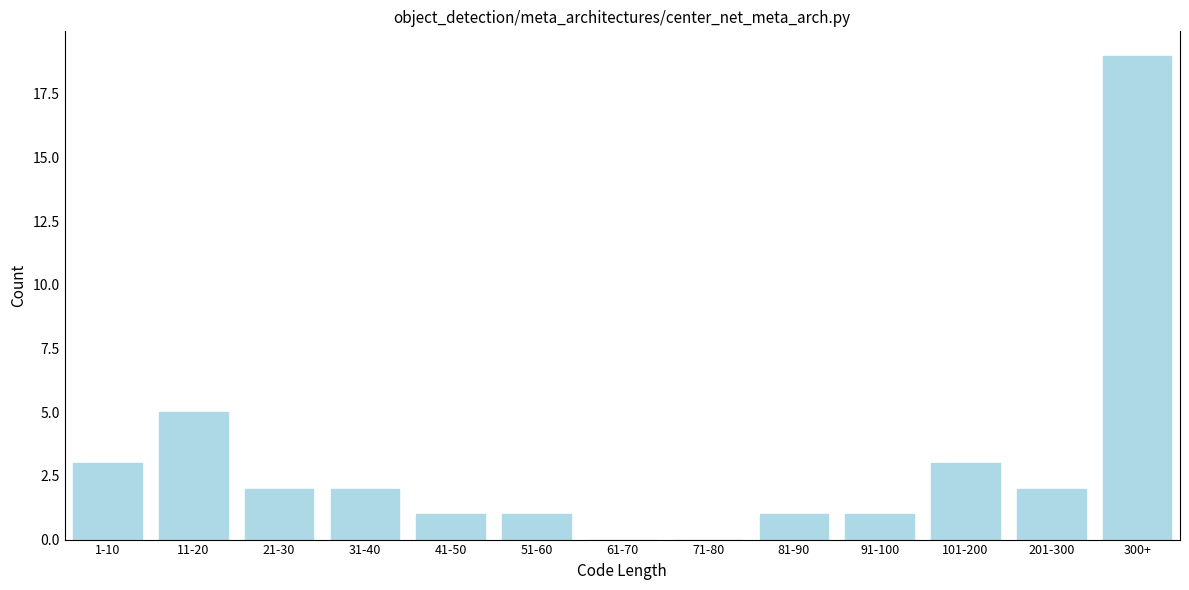

Reading left to right, what are all the values shown in this chart?

1-10=3	11-20=5	21-30=2	31-40=2	41-50=1	51-60=1	61-70=0	71-80=0	81-90=1	91-100=1	101-200=3	201-300=2	300+=19